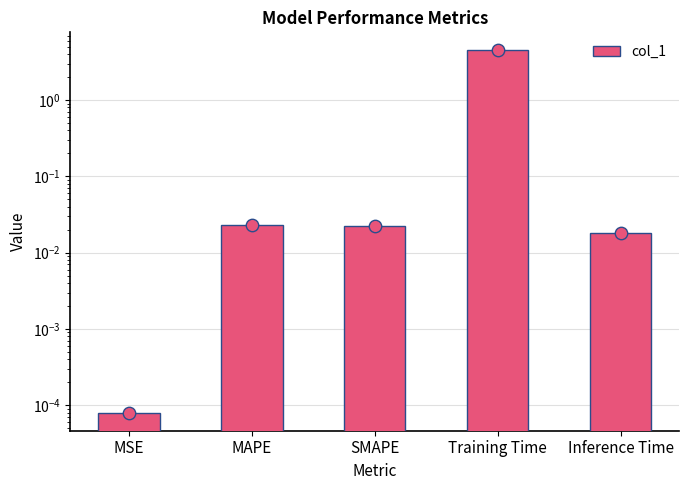

What is the change in value from Training Time to Inference Time?

-4.5